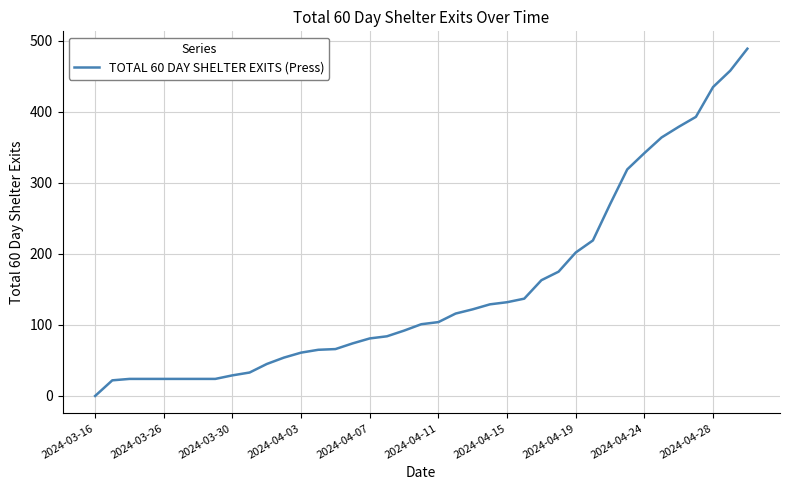

What is the greatest value displayed?

489